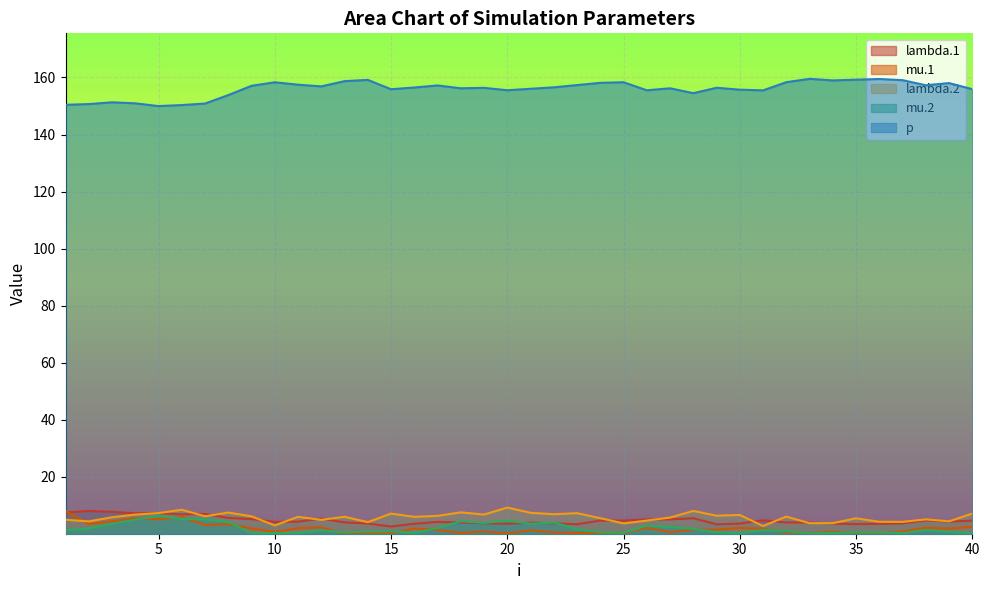

What is the sum of the mu.1 values at 11 and 4?

7.4